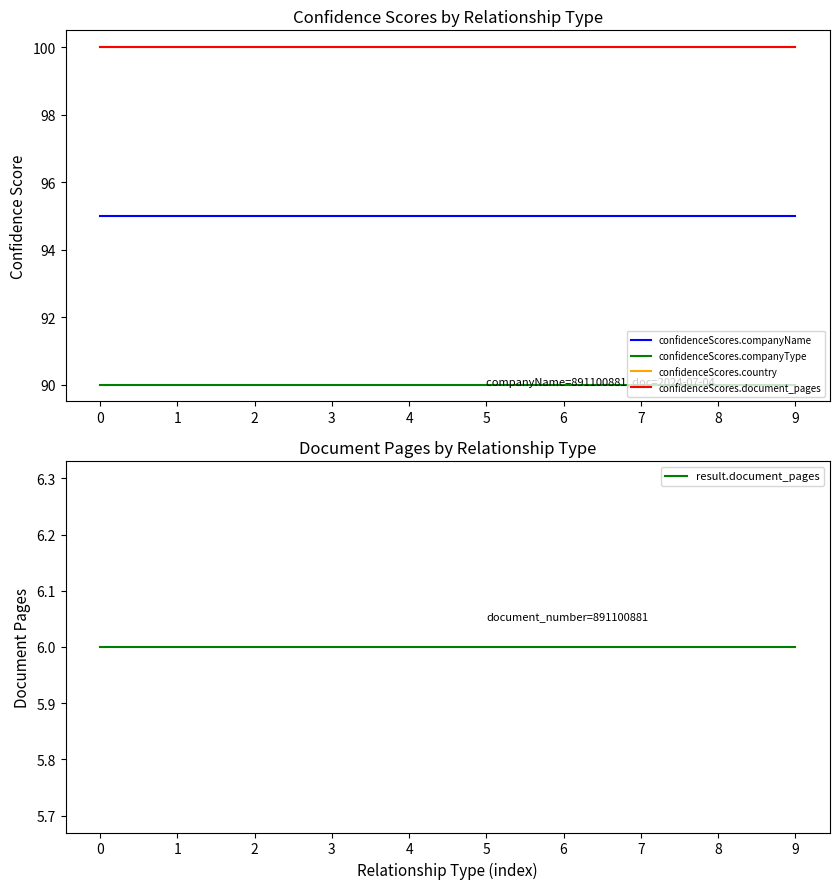

True or false: confidenceScores.document_pages has more than 1 interior local peaks.

False